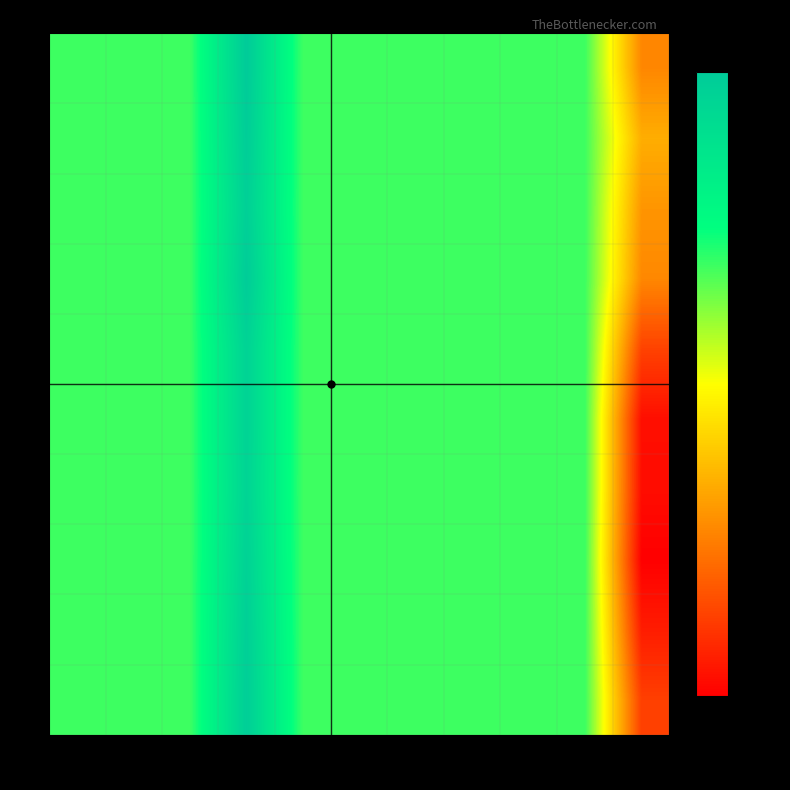

At which category is the sum across all series the highest?

3